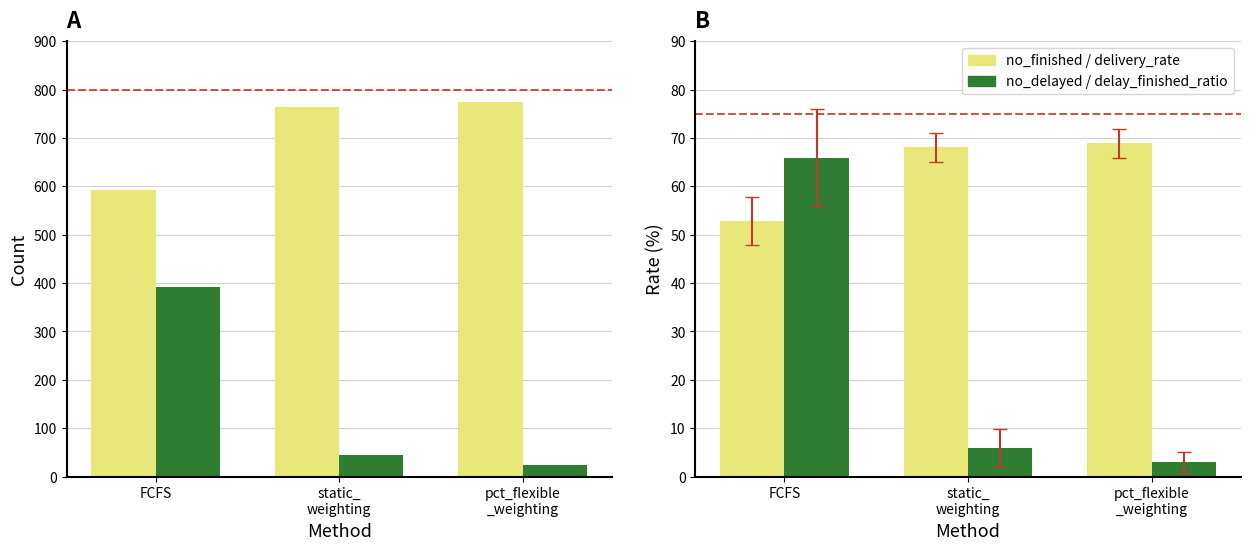

How many groups of bars are there?

3